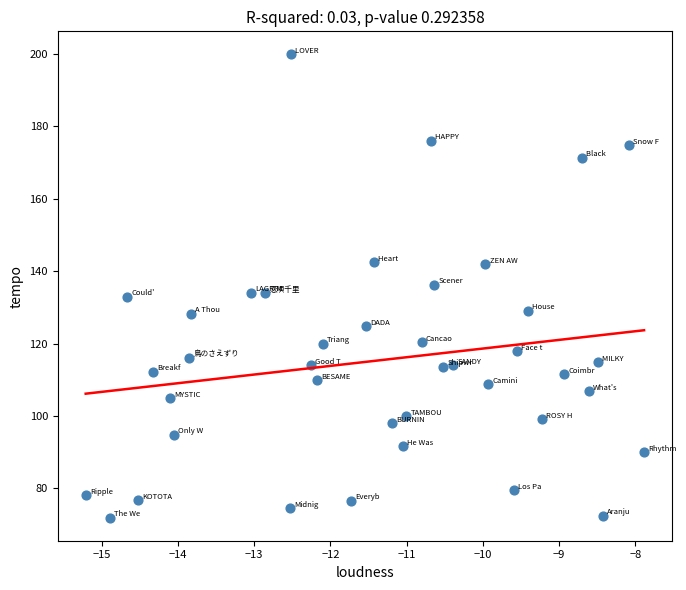

What is the range of Y values (max minus min)?

127.9